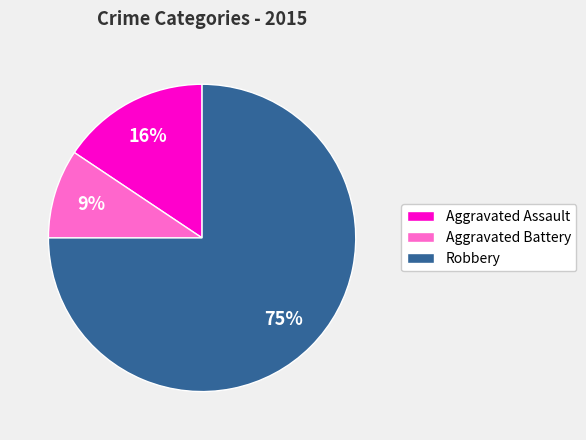

Does Aggravated Battery account for over 50% of the chart?

No